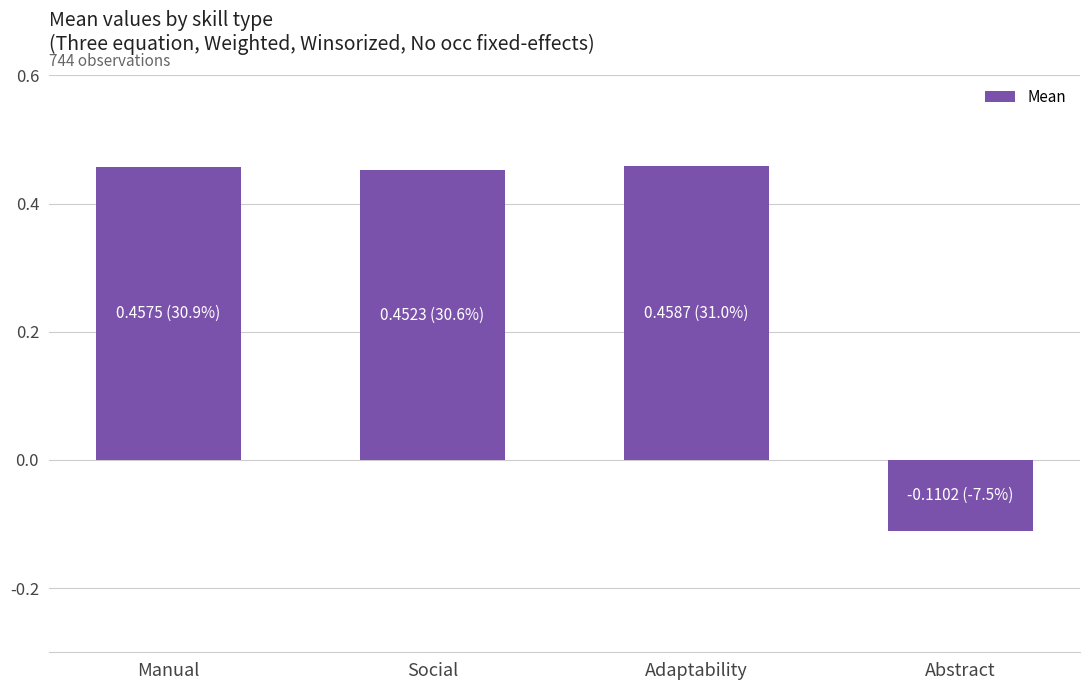

How many values are below 0?

1